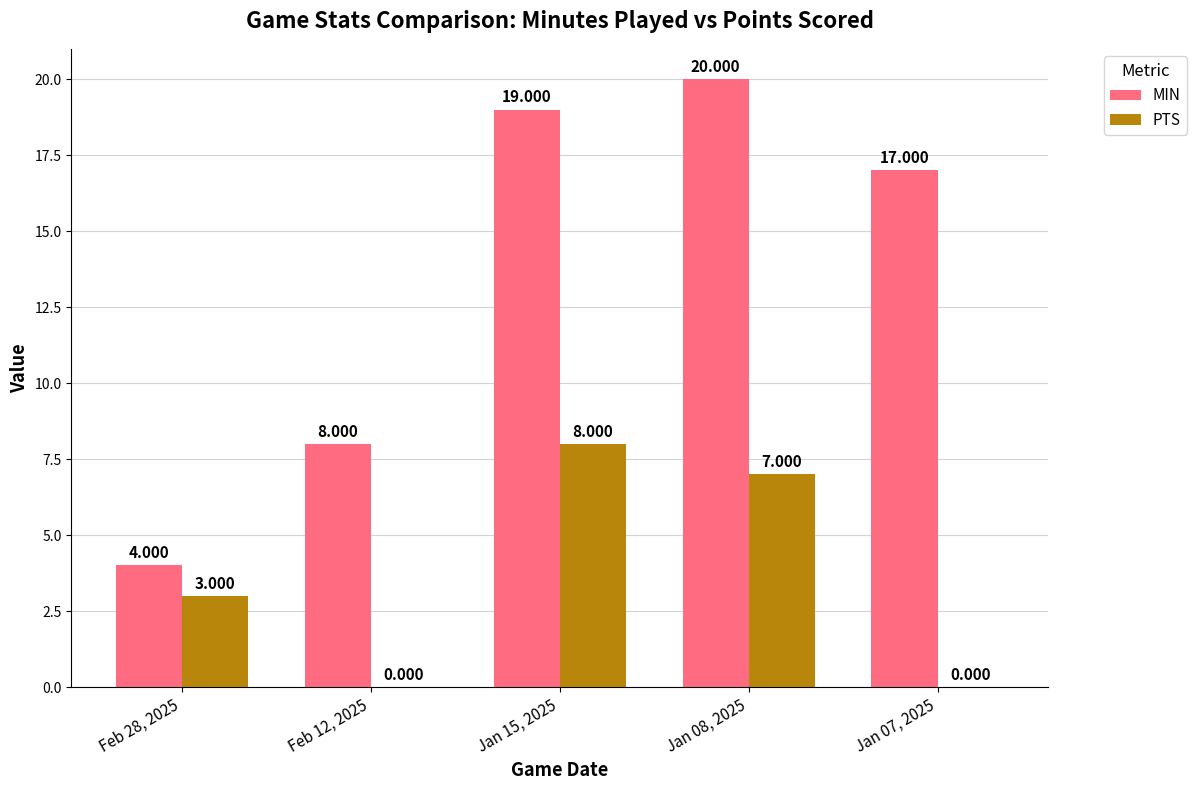

Which series changed the most between Feb 28, 2025 and Jan 07, 2025?

MIN